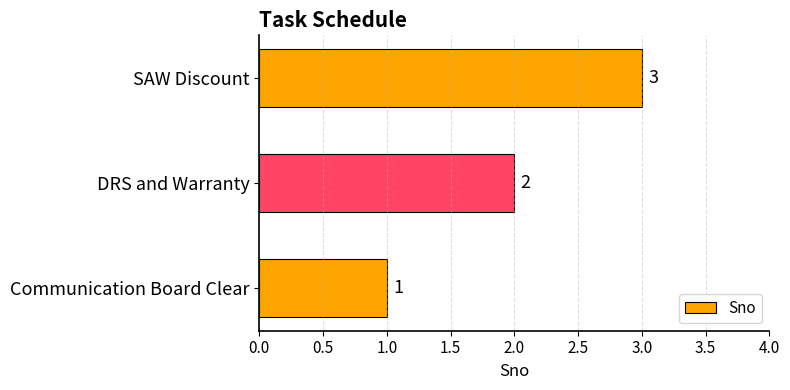

True or false: the data shows 0 at Communication Board Clear.

False